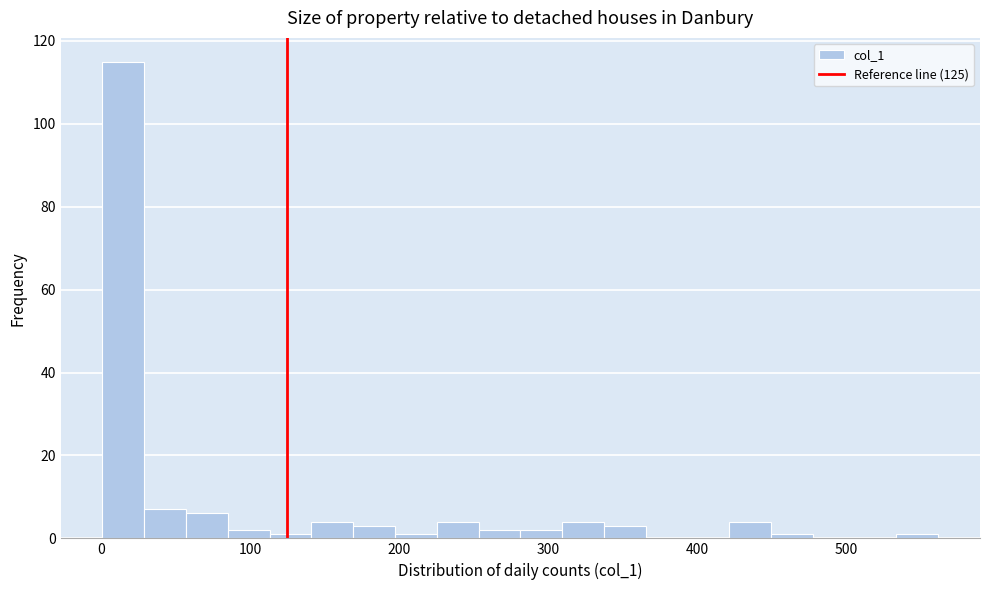

Around what value on the x-axis is the tallest bar? Give the approximate position of its centre, as read against the axis.

20